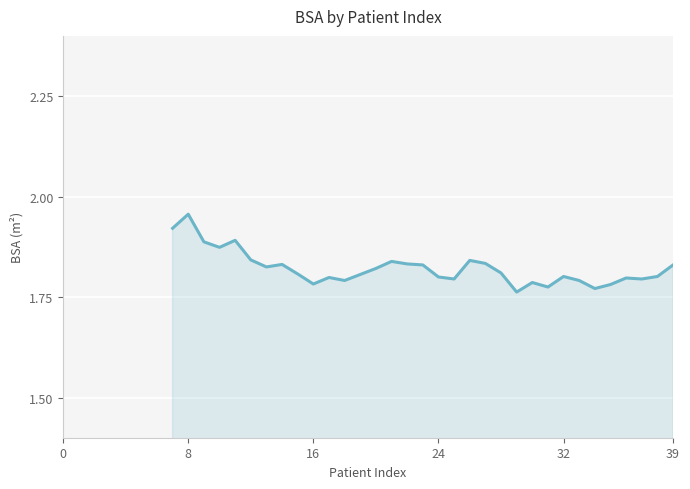

Does the chart display data point markers on the line(s)?

No